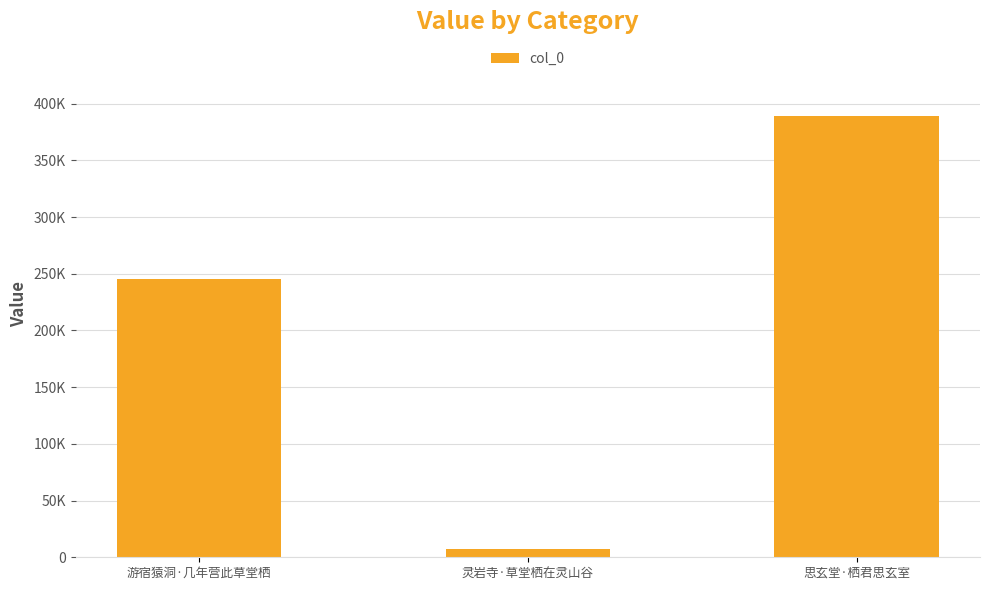

What is the maximum value shown in the chart?

389031